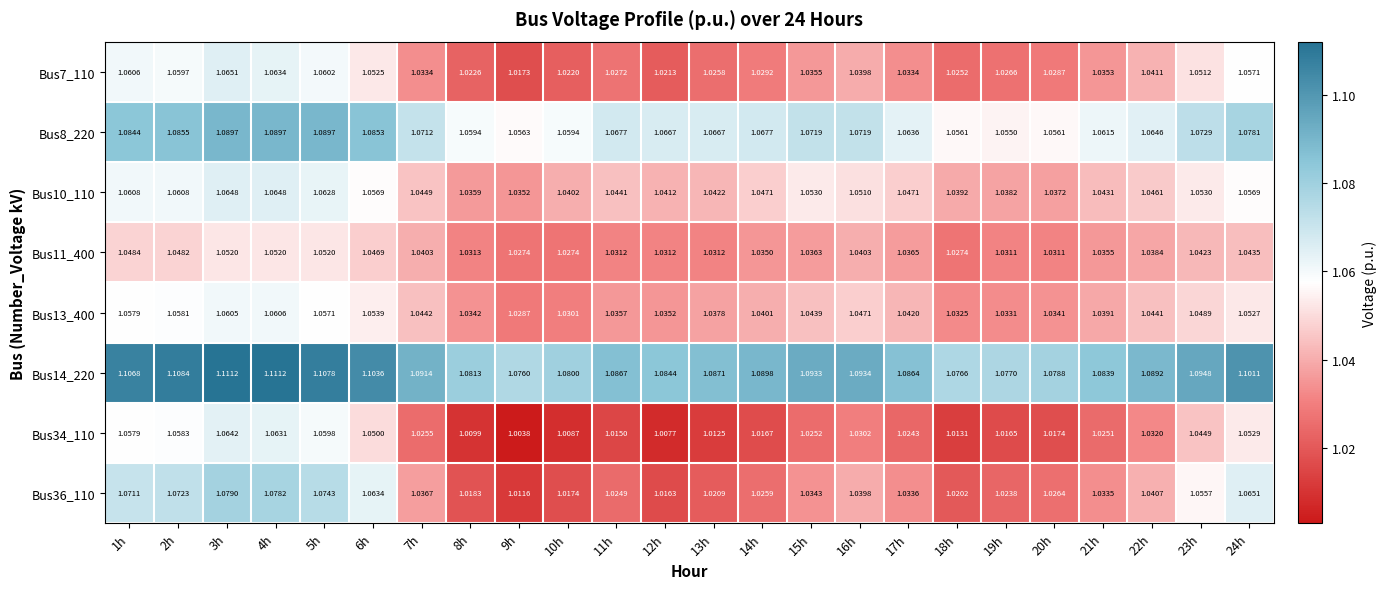

Is the value of Bus8_220 at 20h greater than the value of Bus7_110 at 19h?

Yes